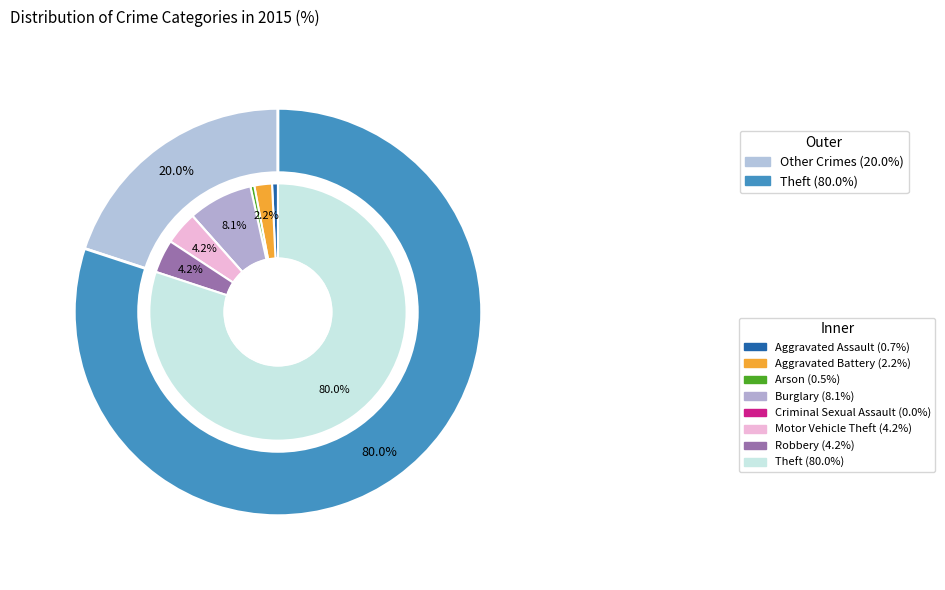

Which category accounts for the majority?

Theft